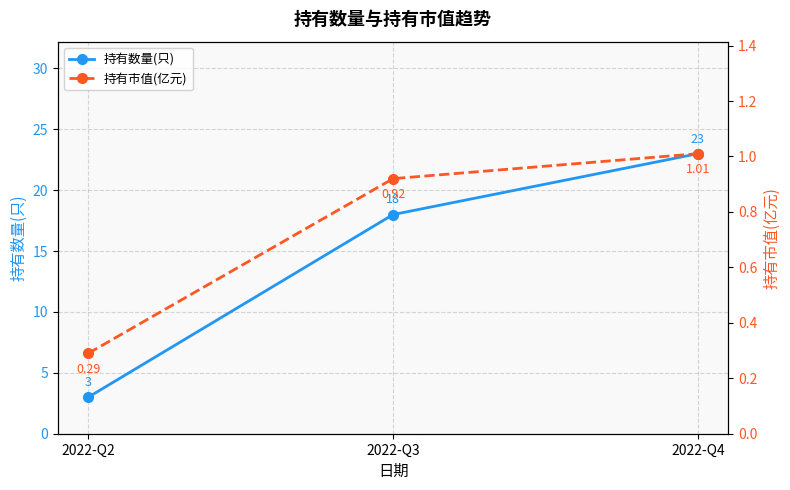

Which series changed the most between 2022-Q3 and 2022-Q4?

持有数量(只)